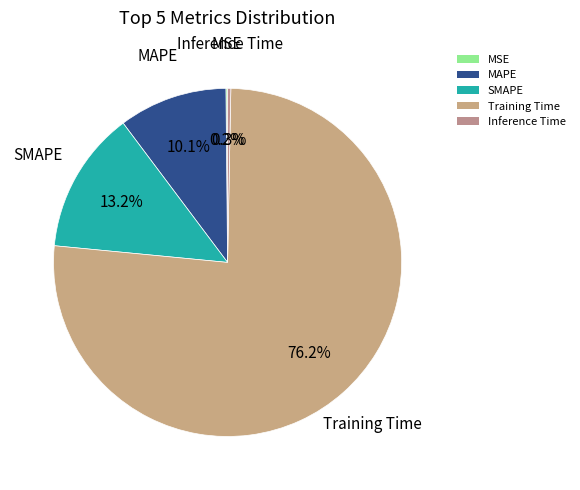

The Training Time slice represents 91% of the pie. True or false?

False